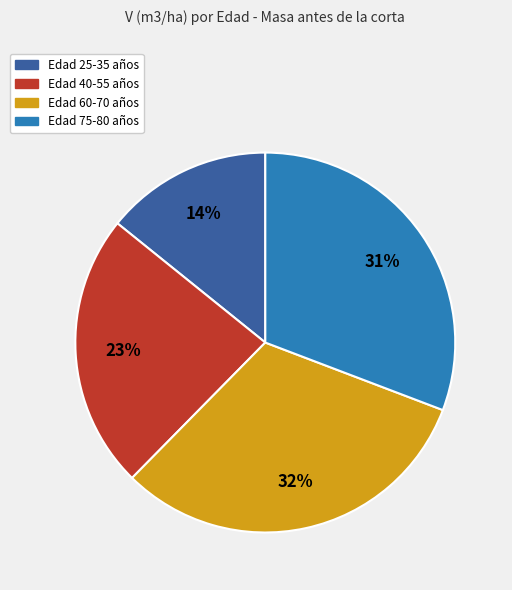

To the nearest percent, what is the average slice percentage?

25%